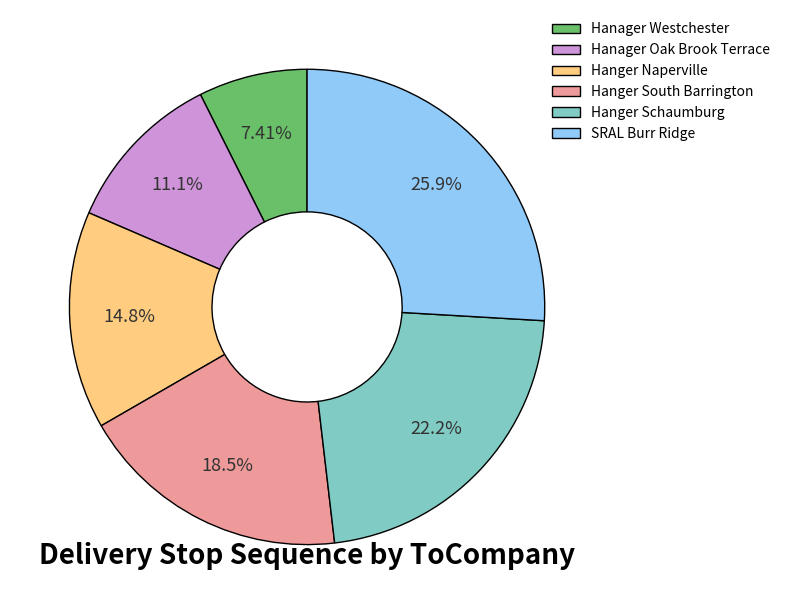

Which slice is the largest?

SRAL Burr Ridge